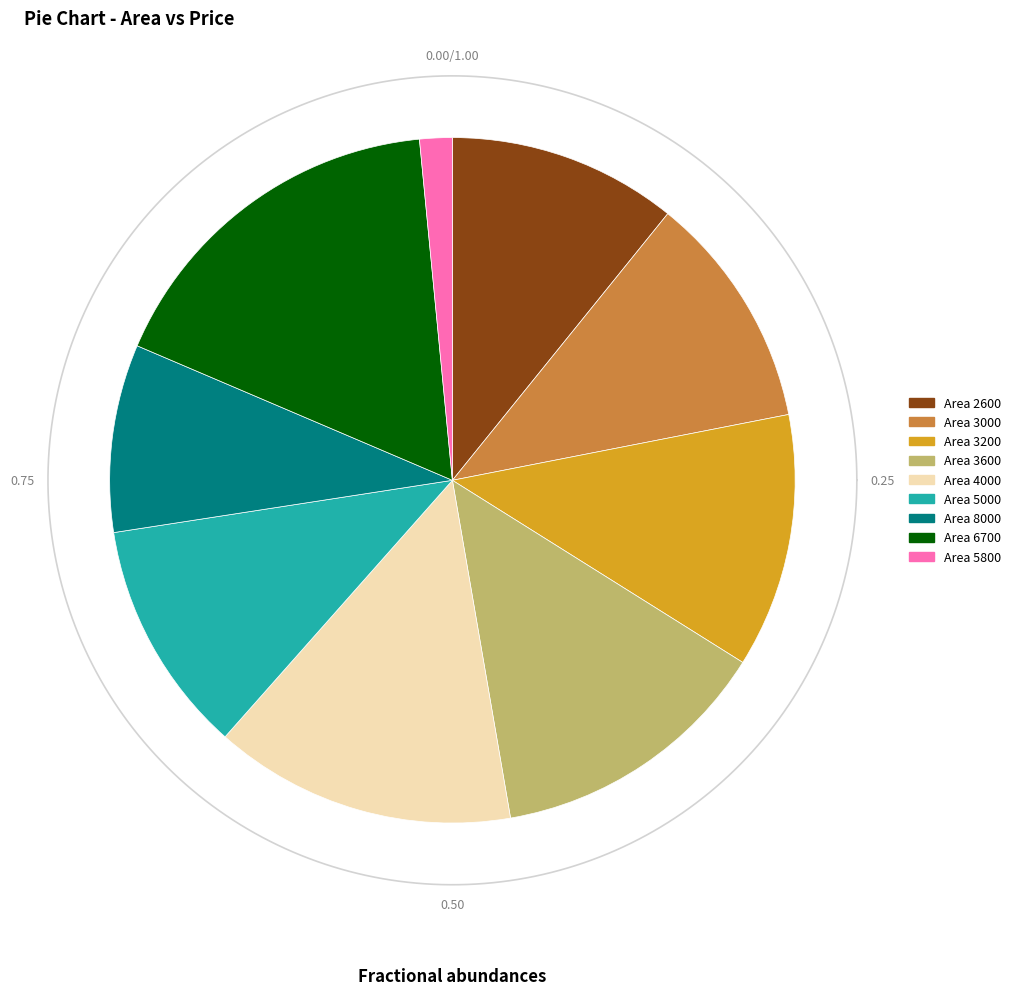

Which has a higher value, 5800 or 3000?

3000